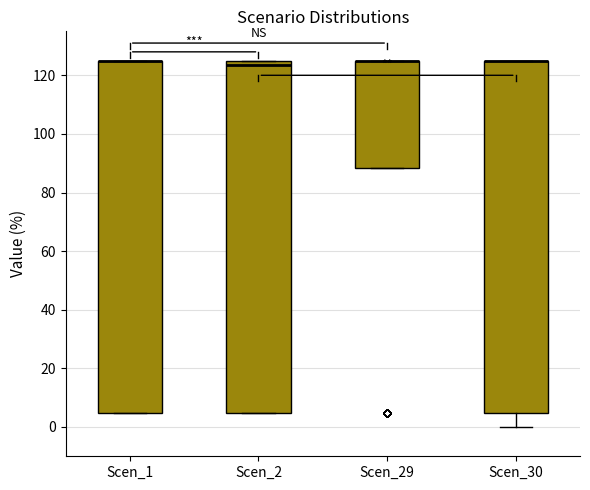

Where is the lower edge of the box for Scen_30 on the y-axis? The values are not printed on the chart, so give them approximately, as read against the axis.

4